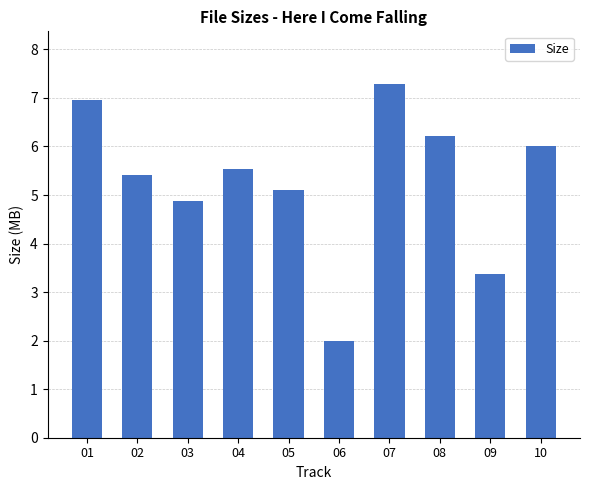

True or false: the data shows 5.4 at 02.

True